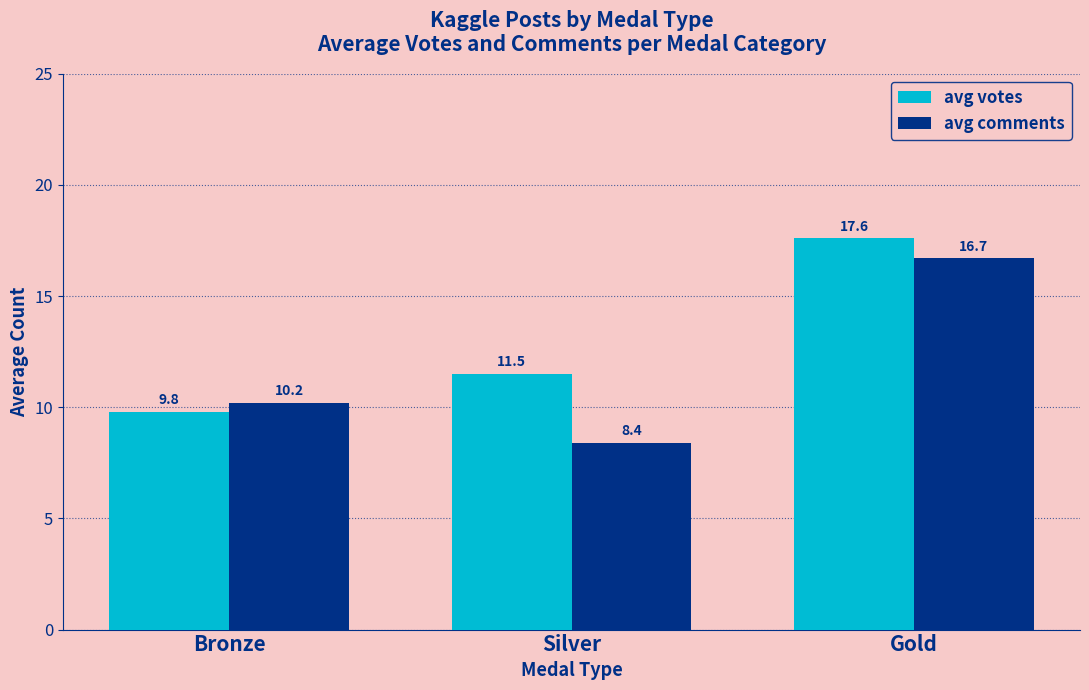

What value does the avg votes series have at Bronze?

9.8